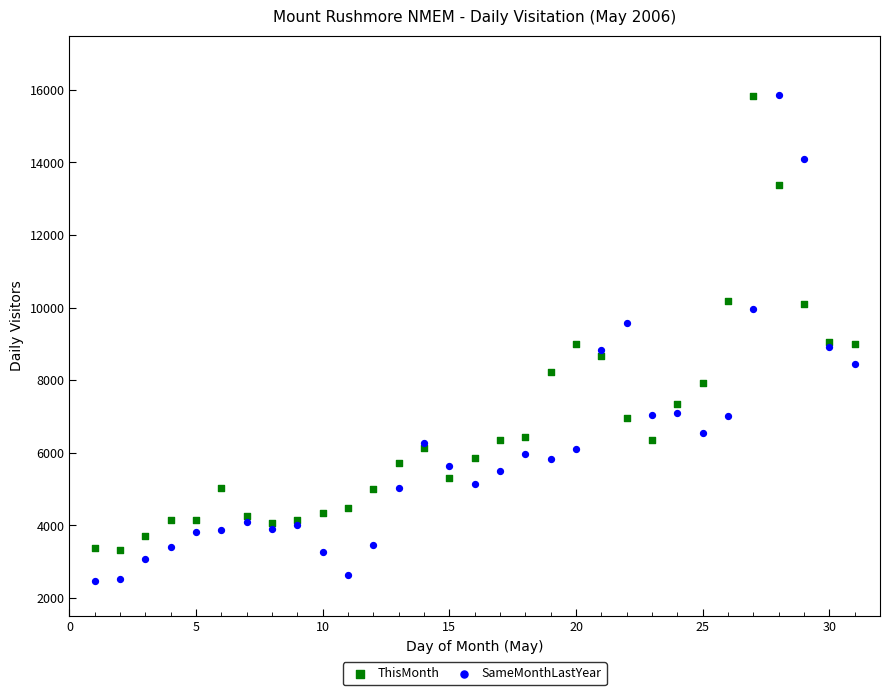

Which series reaches the minimum Y coordinate?

SameMonthLastYear